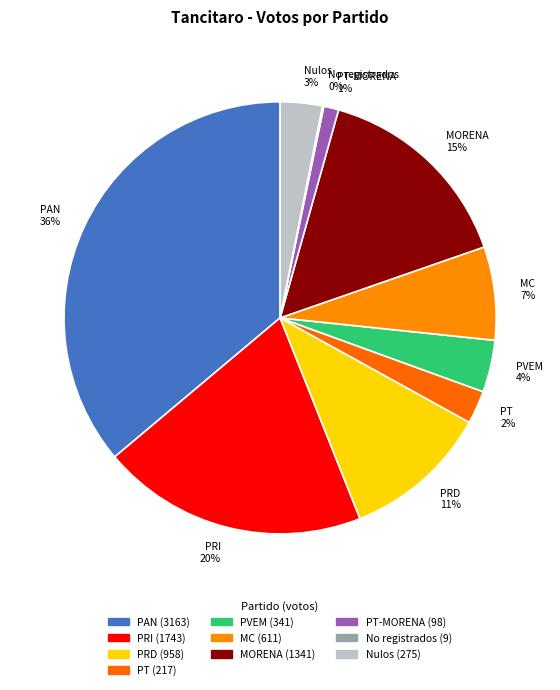

Combined, do PVEM 4% and MORENA 15% account for over 50%?

No